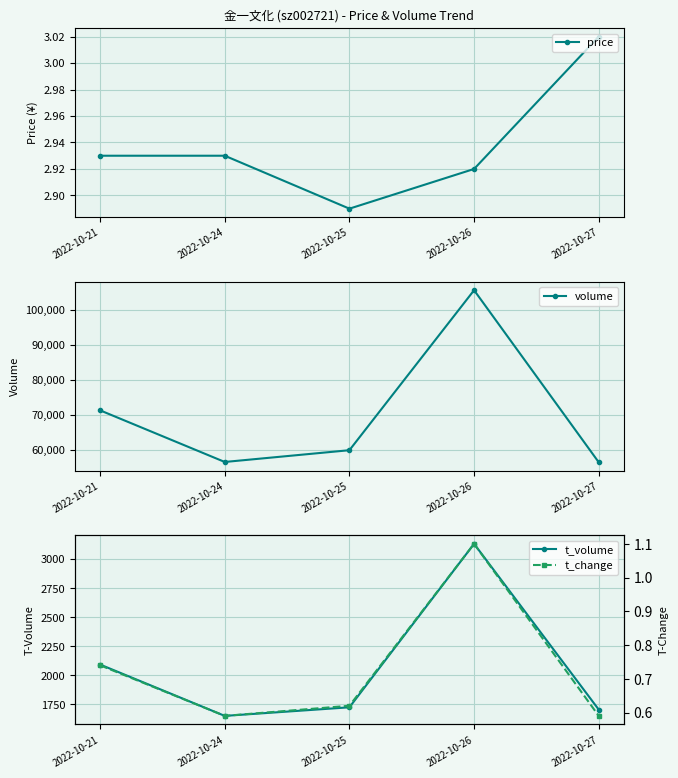

Reading left to right, list all the values displayed in this chart.

price: 2022-10-21=2.9	2022-10-24=2.9	2022-10-25=2.9	2022-10-26=2.9	2022-10-27=3.0
volume: 2022-10-21=71260.0	2022-10-24=56470.0	2022-10-25=59842.0	2022-10-26=105669.0	2022-10-27=56383.0
t_volume: 2022-10-21=2093.0	2022-10-24=1651.0	2022-10-25=1725.0	2022-10-26=3132.0	2022-10-27=1705.0
t_change: 2022-10-21=0.7	2022-10-24=0.6	2022-10-25=0.6	2022-10-26=1.1	2022-10-27=0.6